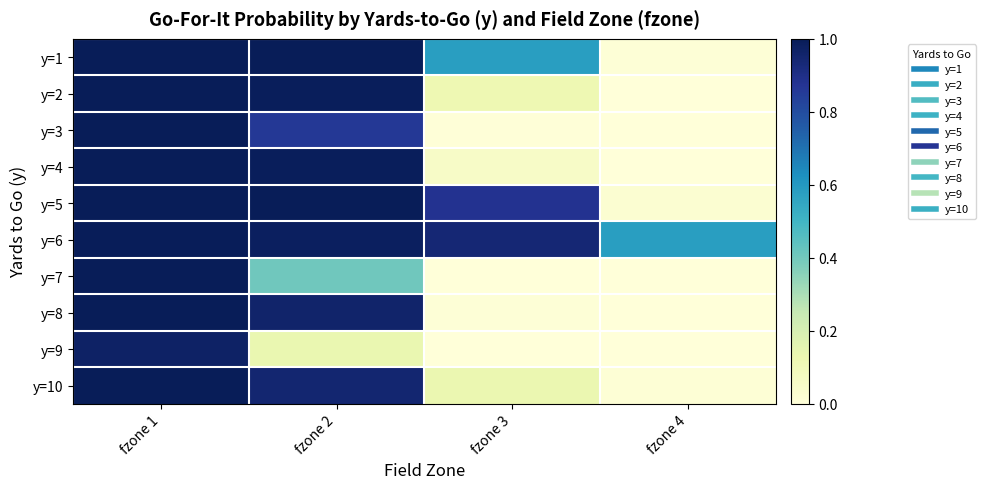

Reading right to left, extract all data points from this chart.

y=1: fzone 4=0.0	fzone 3=0.6	fzone 2=1.0	fzone 1=1.0
y=2: fzone 4=0.0	fzone 3=0.1	fzone 2=1.0	fzone 1=1.0
y=3: fzone 4=0.0	fzone 3=0.0	fzone 2=0.9	fzone 1=1.0
y=4: fzone 4=0.0	fzone 3=0.1	fzone 2=1.0	fzone 1=1.0
y=5: fzone 4=0.0	fzone 3=0.9	fzone 2=1.0	fzone 1=1.0
y=6: fzone 4=0.6	fzone 3=0.9	fzone 2=1.0	fzone 1=1.0
y=7: fzone 4=0.0	fzone 3=0.0	fzone 2=0.4	fzone 1=1.0
y=8: fzone 4=0.0	fzone 3=0.0	fzone 2=1.0	fzone 1=1.0
y=9: fzone 4=0.0	fzone 3=0.0	fzone 2=0.1	fzone 1=1.0
y=10: fzone 4=0.0	fzone 3=0.1	fzone 2=0.9	fzone 1=1.0